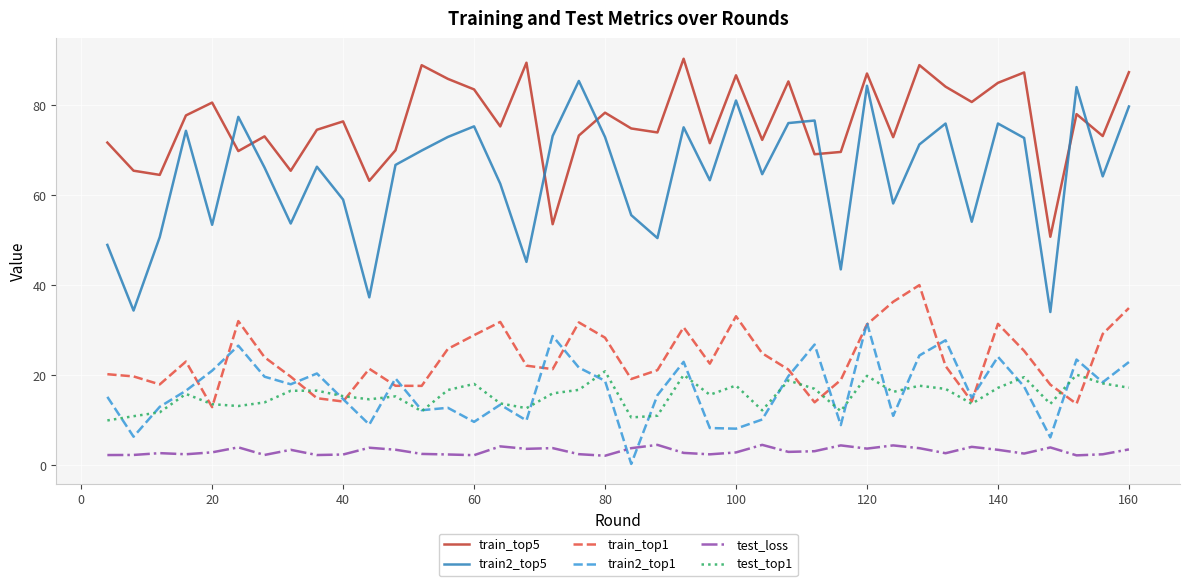

Which series has the largest range (max minus min)?

train2_top5